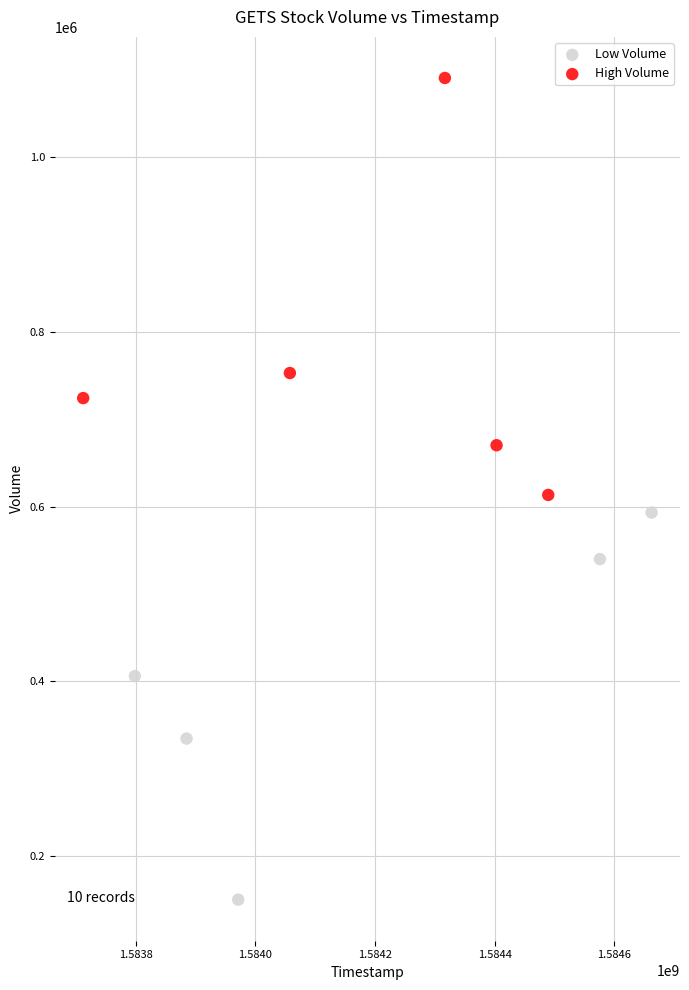

Which series reaches the minimum Y coordinate?

Low Volume